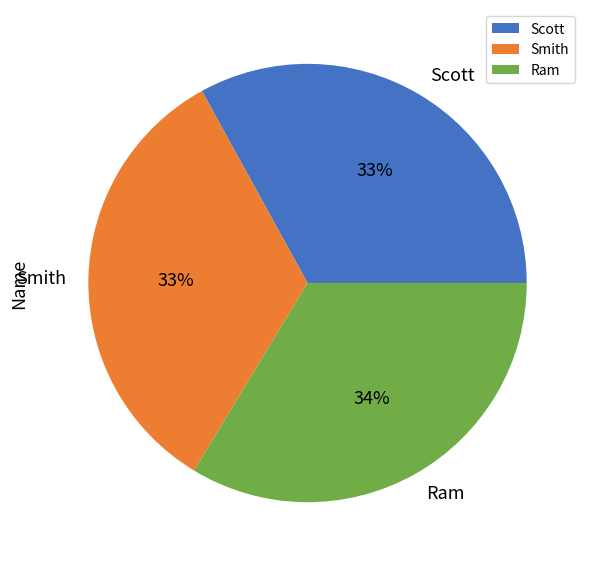

Between Ram and Scott, which is larger?

Ram